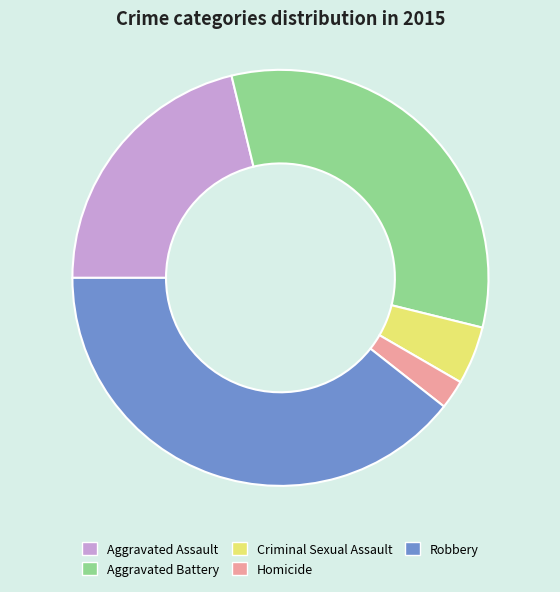

Is Homicide the majority of the pie?

No